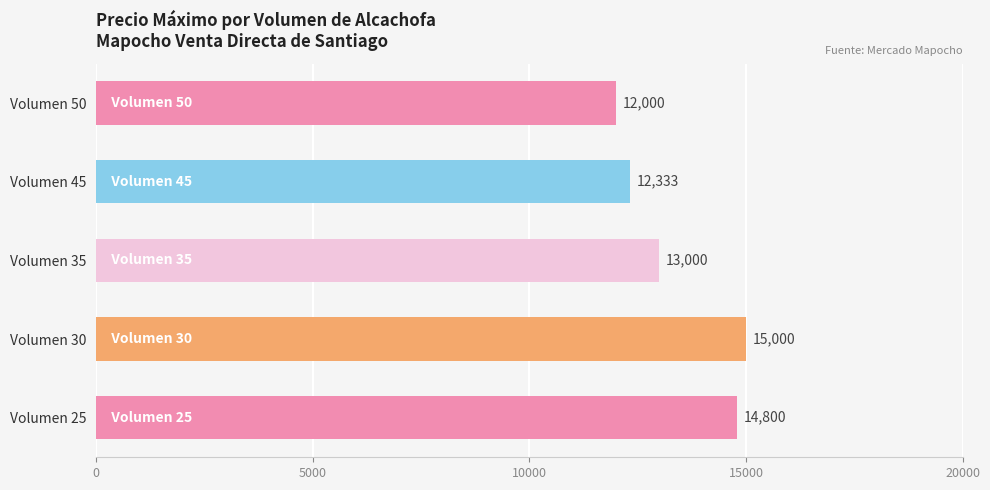

The value at Volumen 50 is 12000. True or false?

True